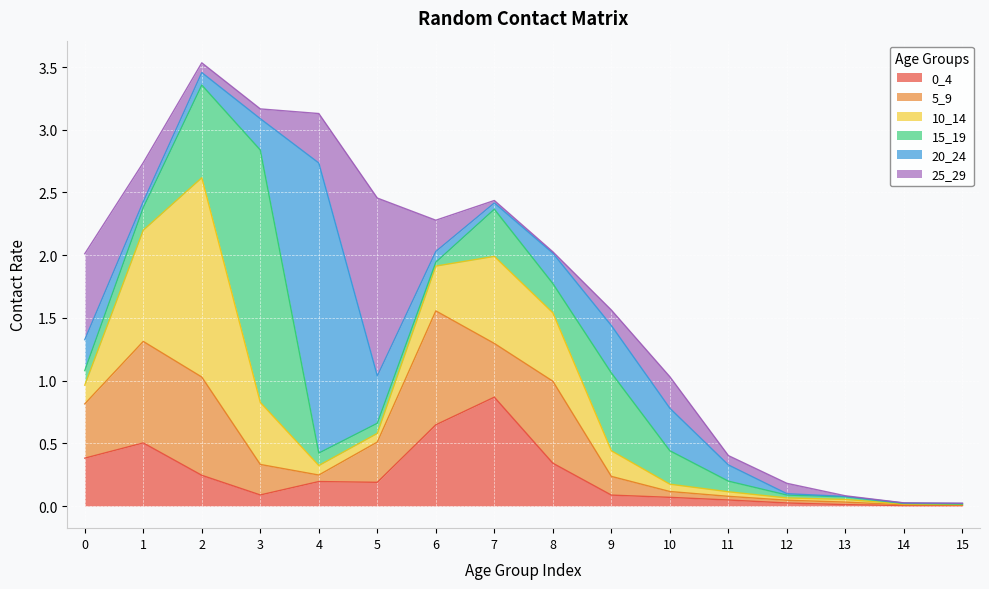

The 5_9 series shows 0.0 at 12. True or false?

True